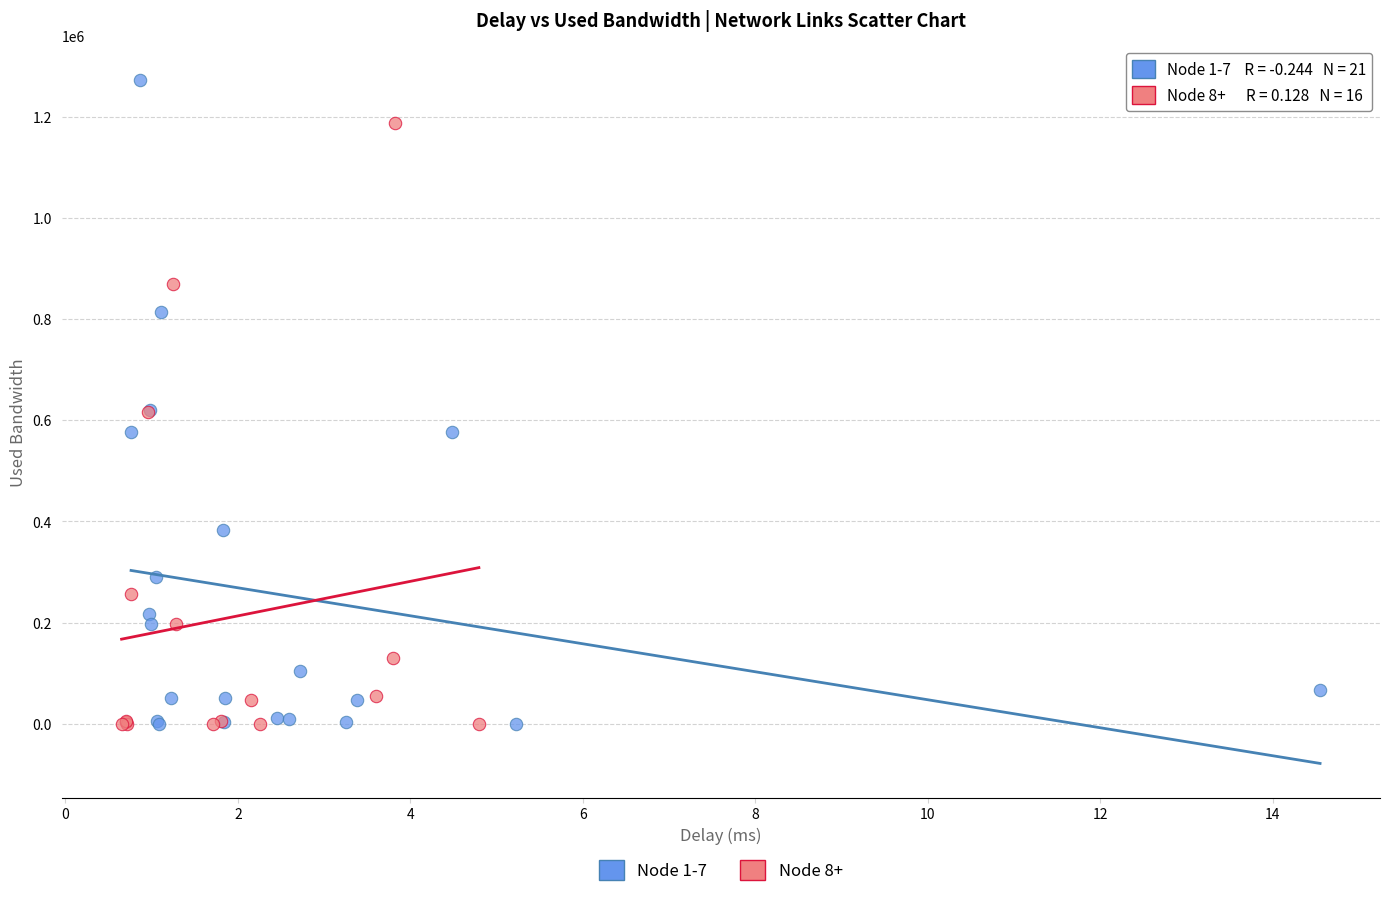

Which series contains the highest Y value?

Node 1-7